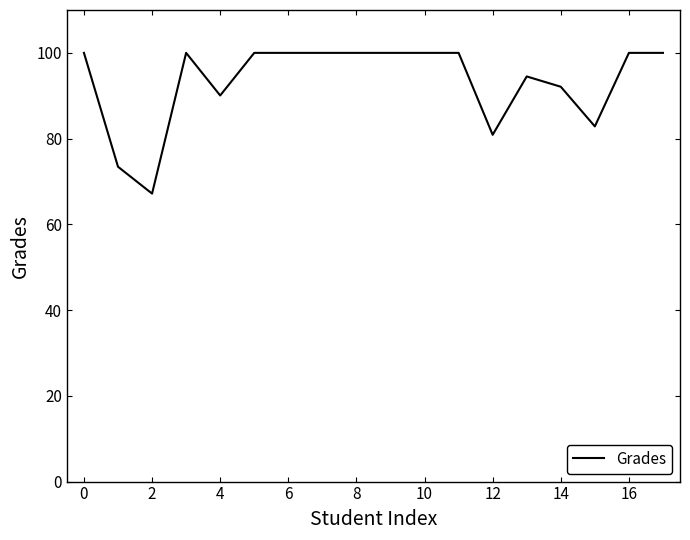

What is the minimum value shown in the chart?

67.2